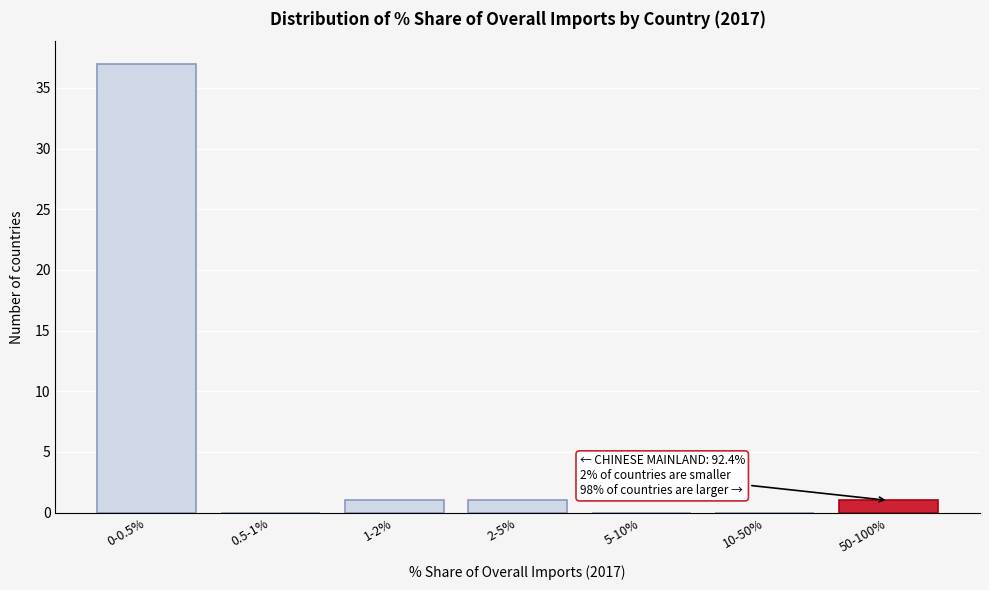

Reading left to right, extract all data points from this chart.

0-0.5%=37	0.5-1%=0	1-2%=1	2-5%=1	5-10%=0	10-50%=0	50-100%=1